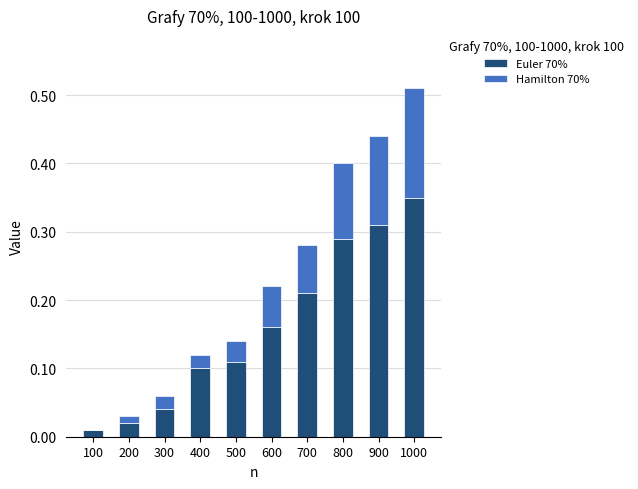

The Euler 70% series shows 0.1 at 500. True or false?

True